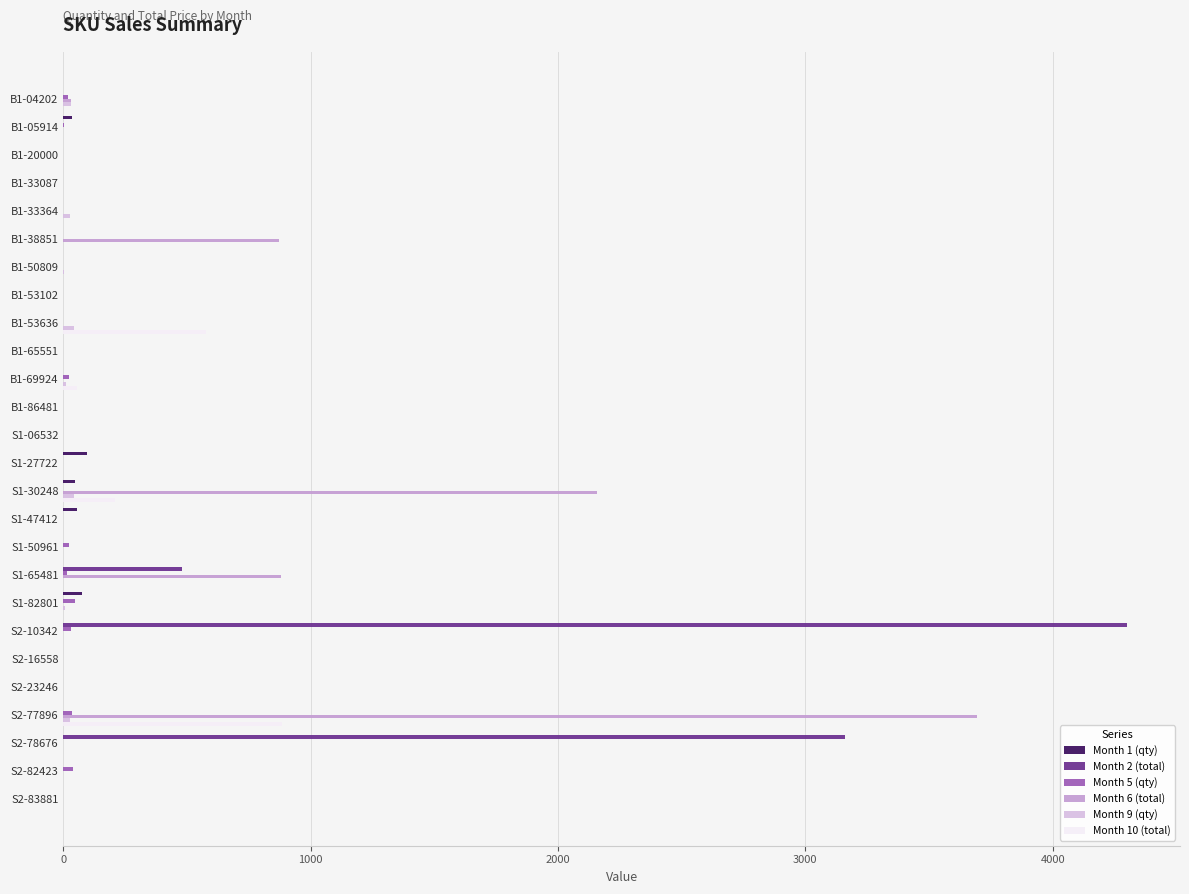

What is the sum of all Month 5 (qty) values?

233.0